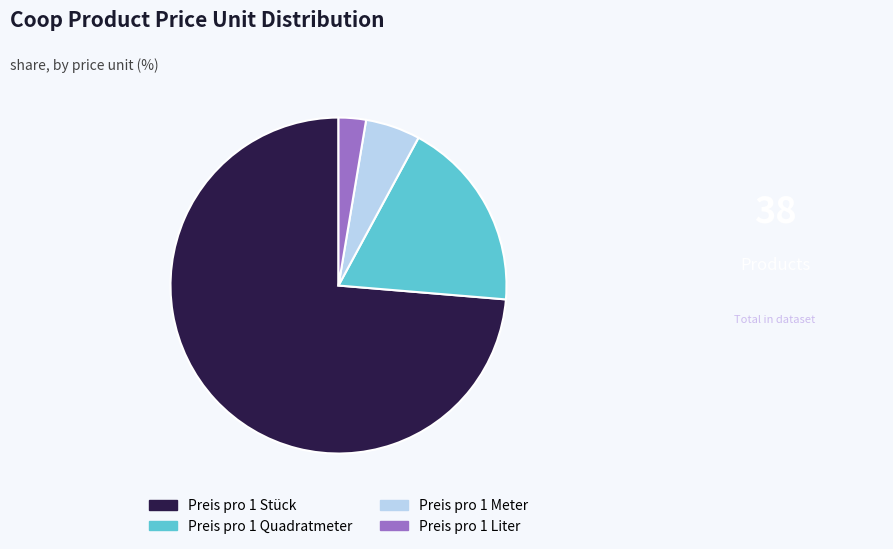

Does Preis pro 1 Quadratmeter represent more than half of the total?

No